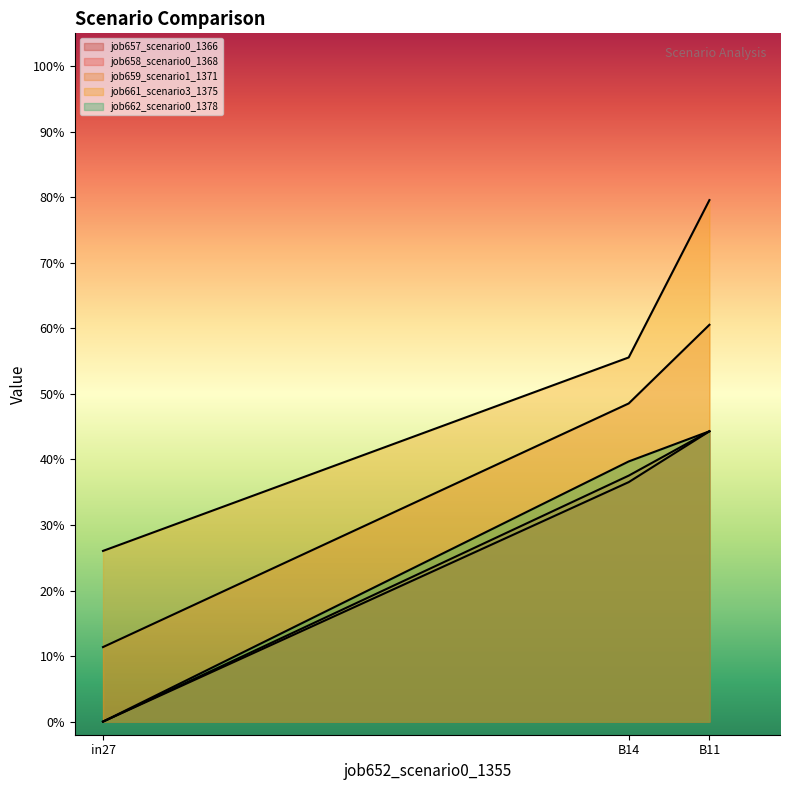

Count the number of categories in the chart.

3